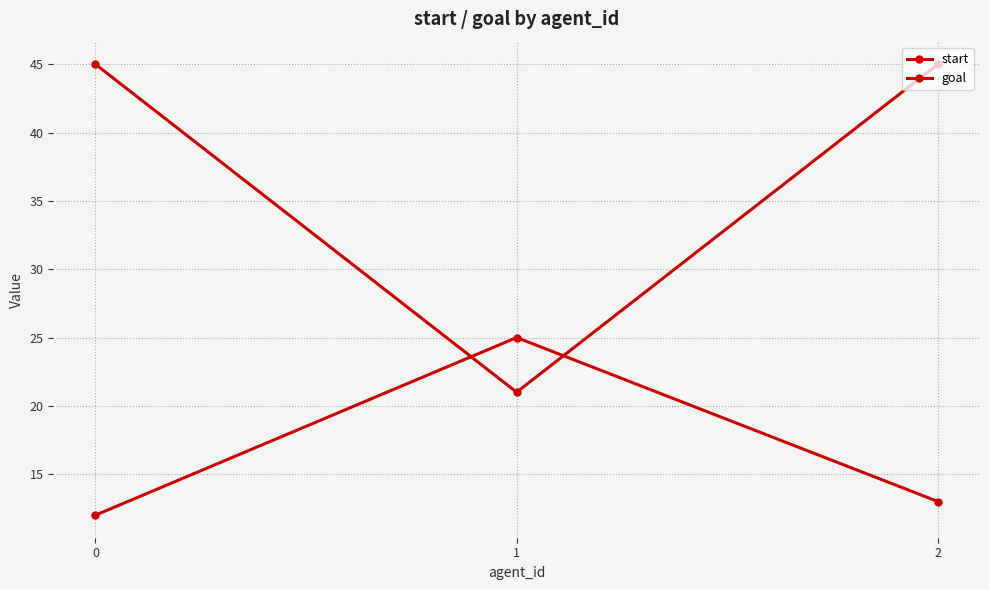

Reading right to left, what are all the values shown in this chart?

start: 2=13	1=25	0=12
goal: 2=45	1=21	0=45